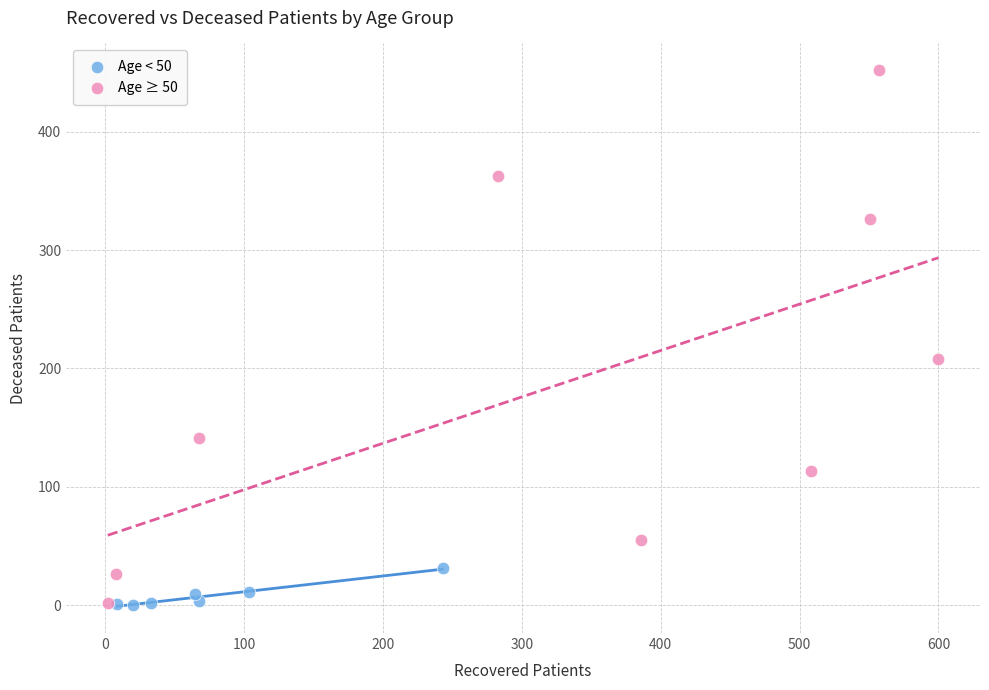

Which series reaches the maximum Y coordinate?

Age ≥ 50